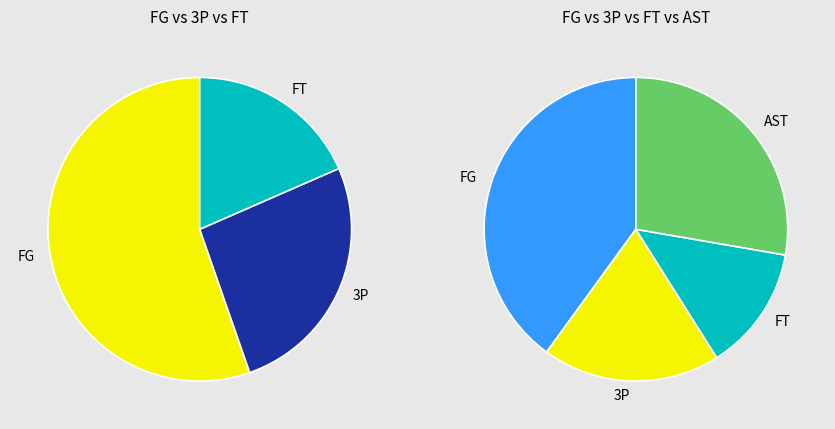

To the nearest percent, what is the difference between the 38 and 3P slice percentages?

1%